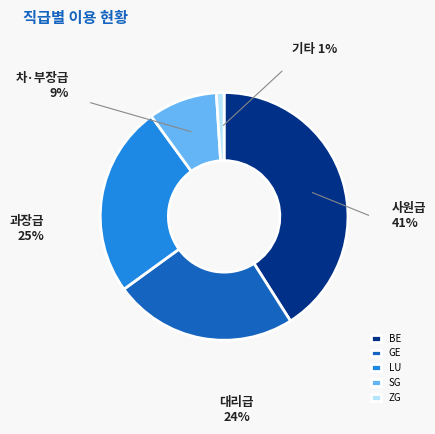

Which has a higher value, LU or ZG?

LU